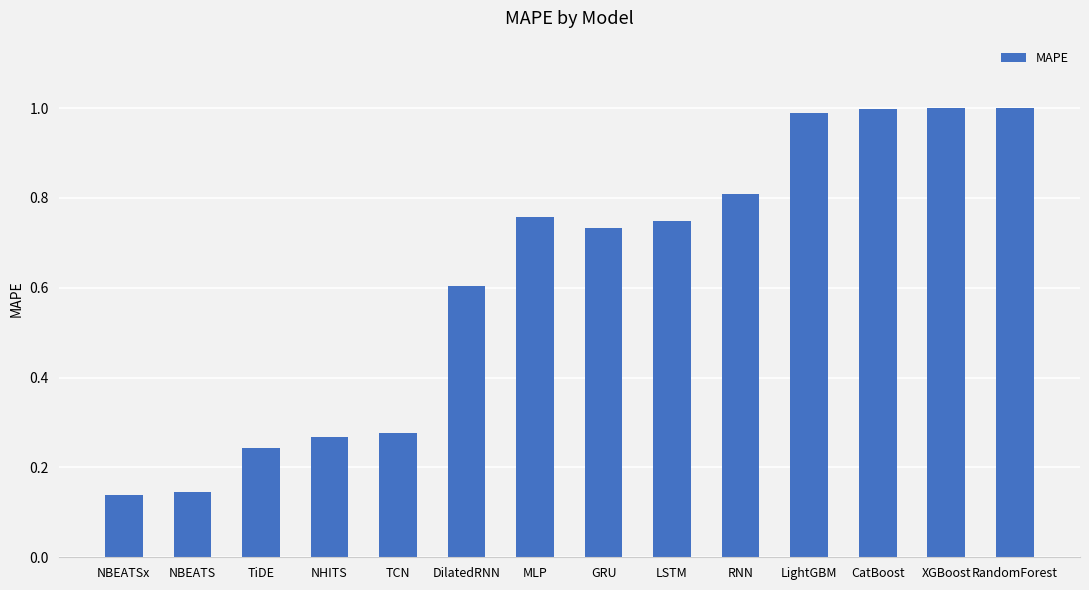

The chart shows a value of 0.5 at RNN. True or false?

False